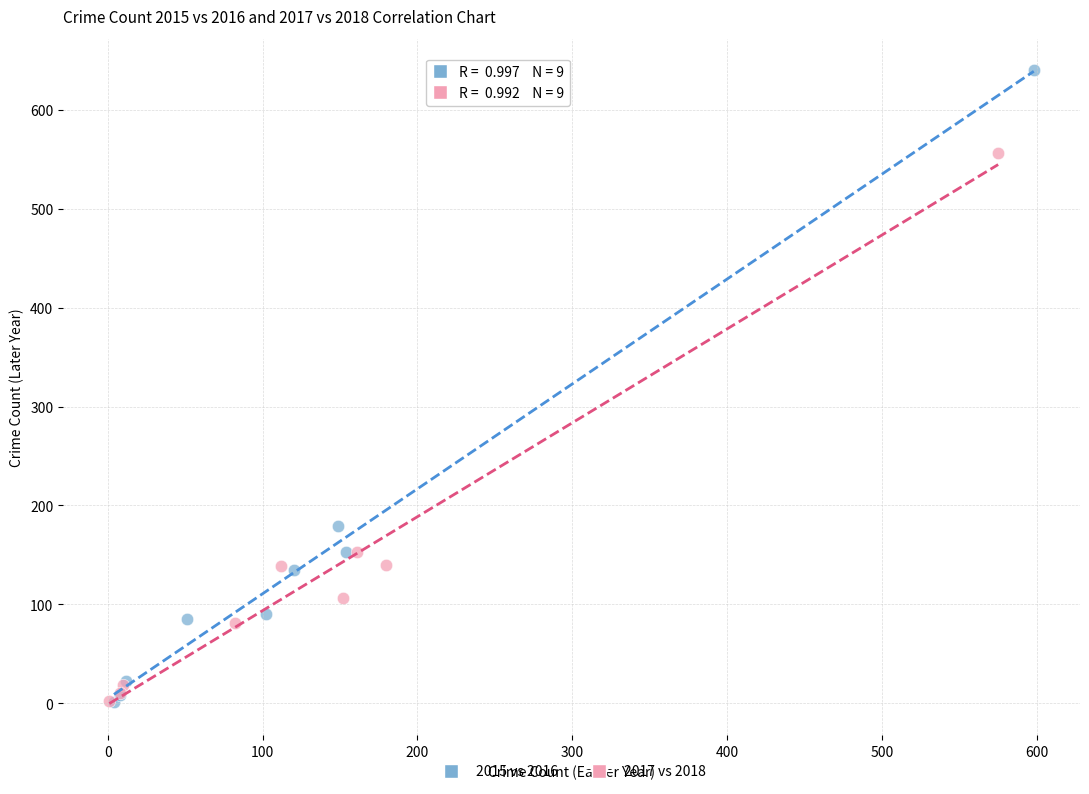

Which series has the widest spread of Y values?

2015 vs 2016